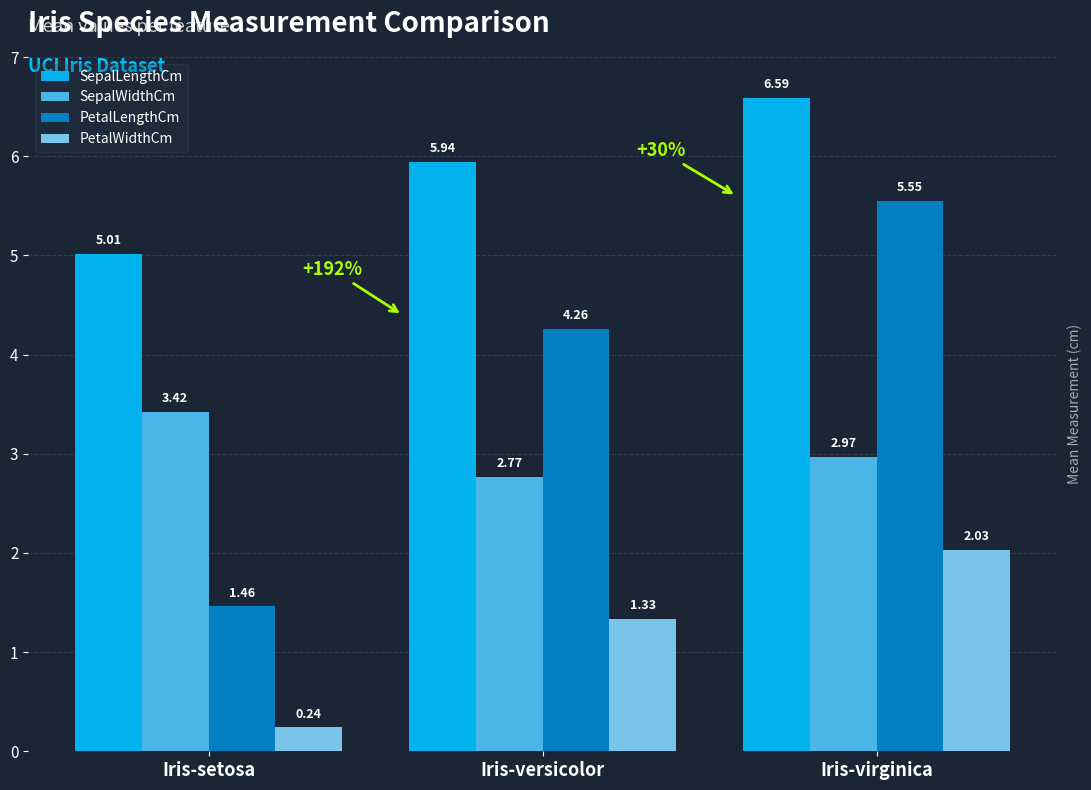

What is the sum of all SepalWidthCm values?

9.2